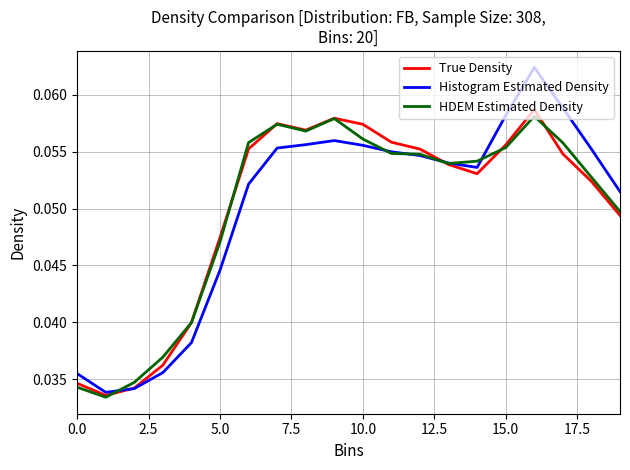

Which series has the widest spread of values?

Histogram Estimated Density